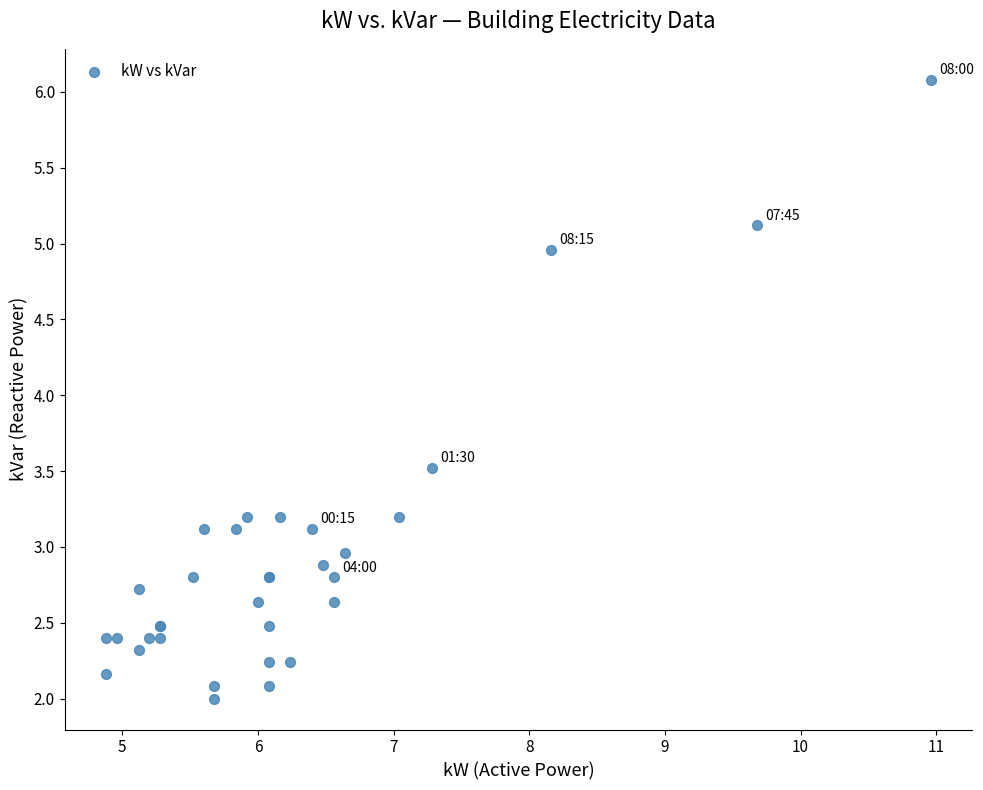

What Y value in the scatter plot is closest to 4?

3.5